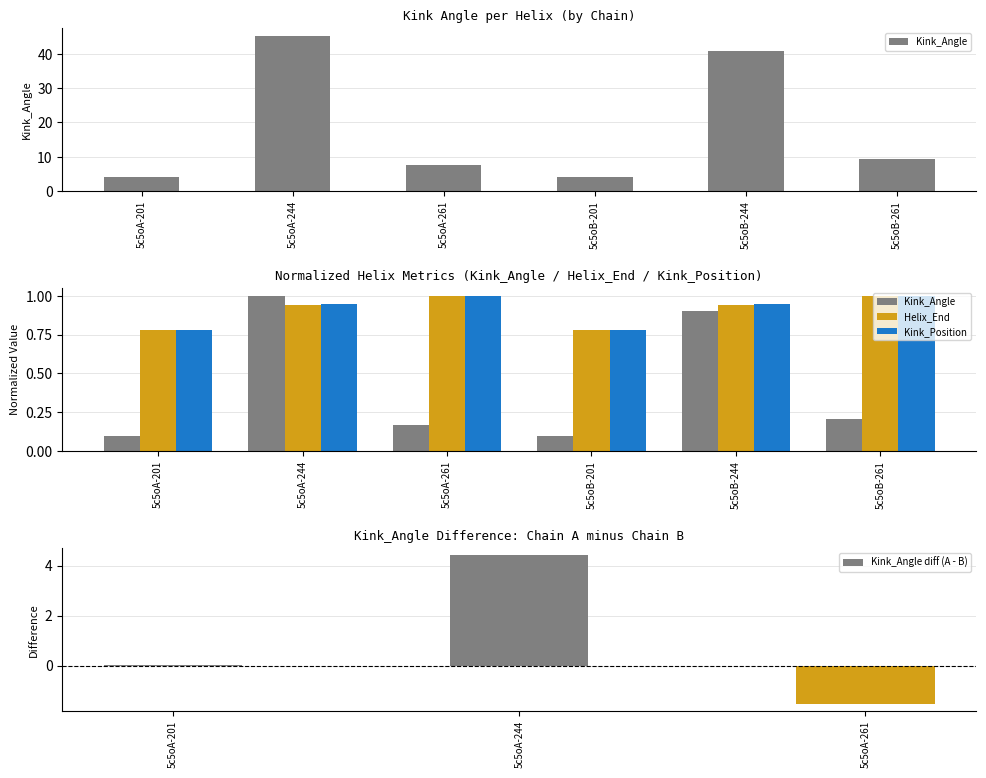

What is the sum of the Helix_End values at 5c5oA-244 and 5c5oA-261?

1.9